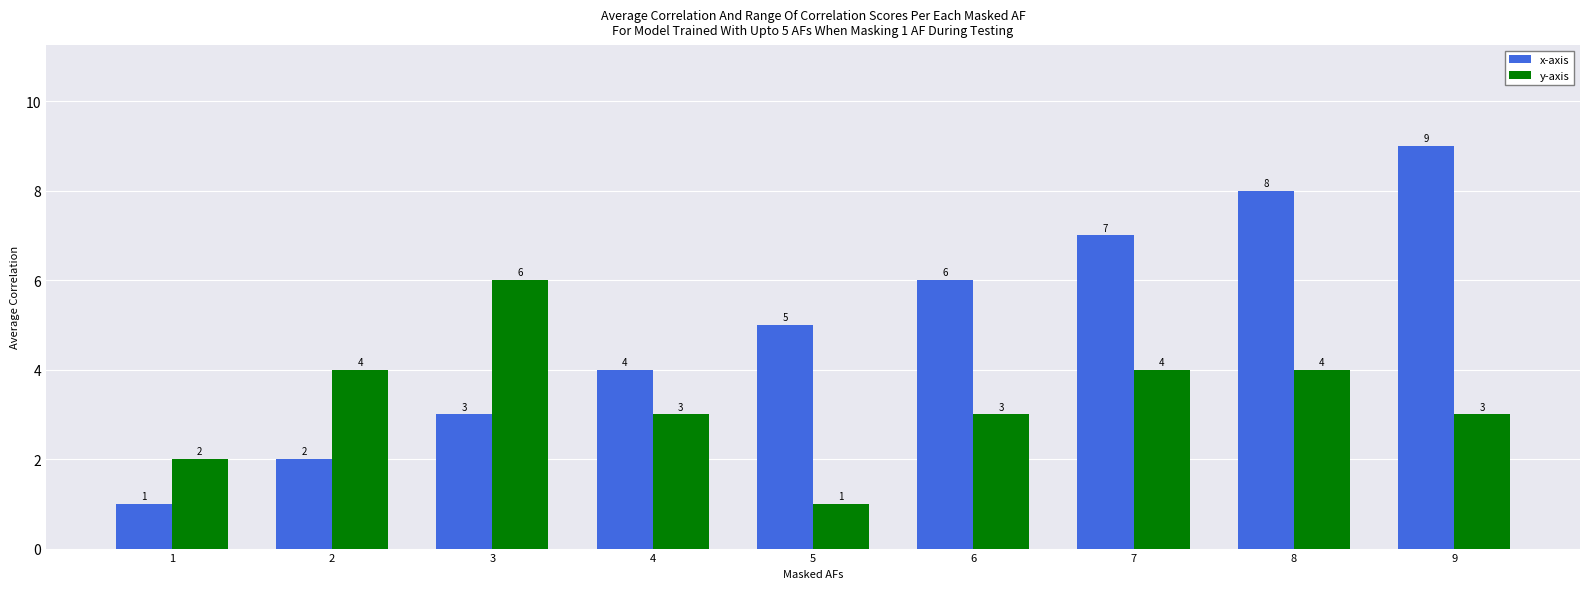

Which series has the largest range (max minus min)?

x-axis